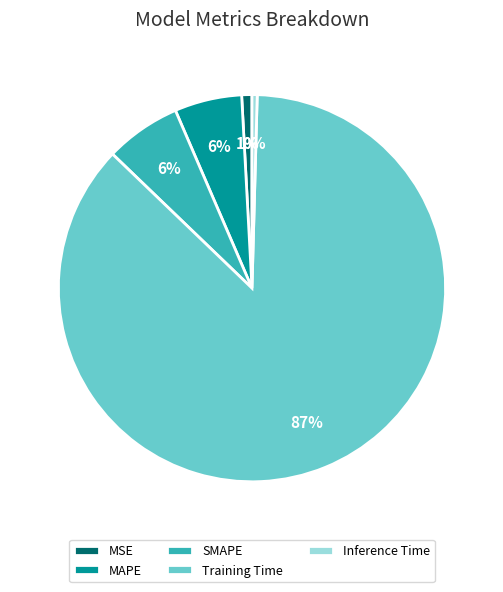

To the nearest percent, what is the average slice percentage?

20%